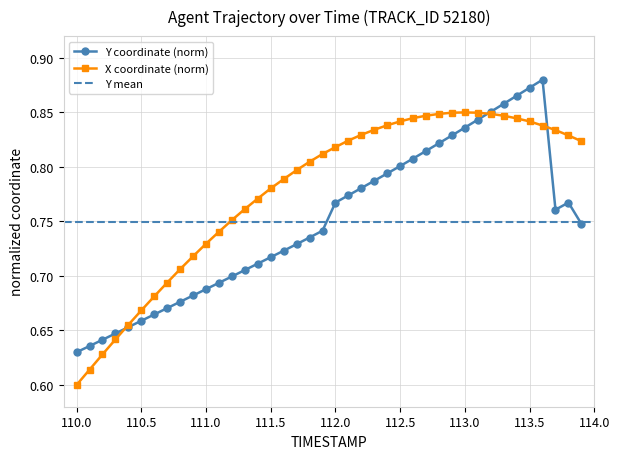

True or false: Y coordinate (norm) has more than 0 points higher than both neighbors.

True